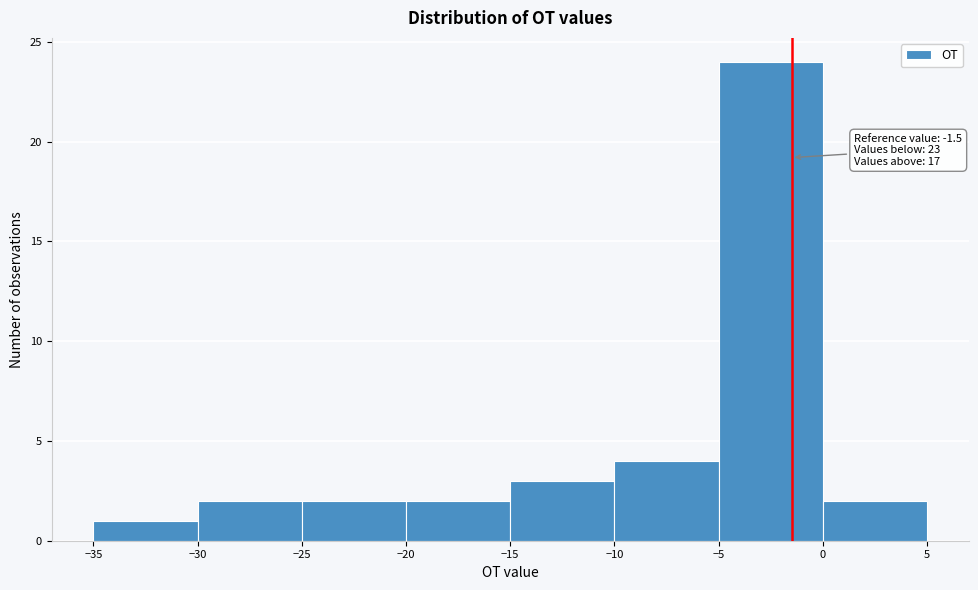

Over which range of the x-axis is the bar tallest?

-5 to 0